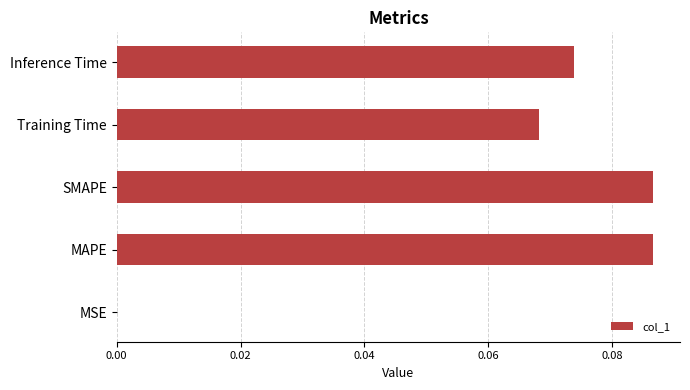

Which has a higher value, Training Time or MAPE?

MAPE